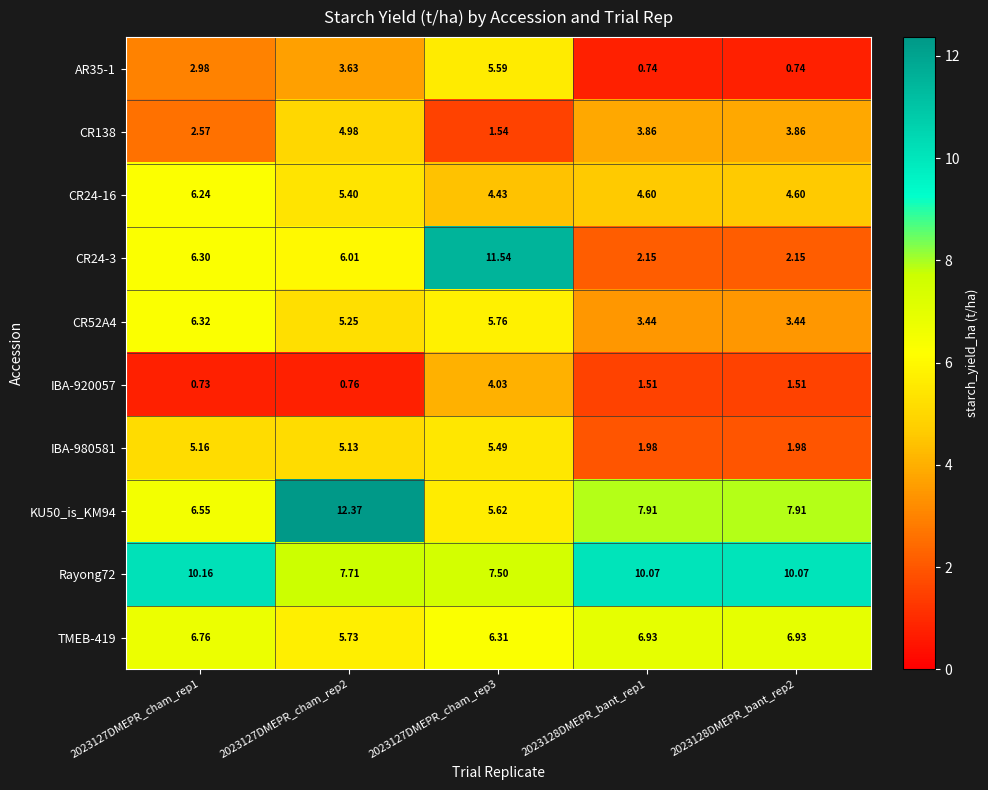

Is the value of KU50_is_KM94 at 2023128DMEPR_bant_rep1 greater than the value of CR52A4 at 2023127DMEPR_cham_rep1?

Yes